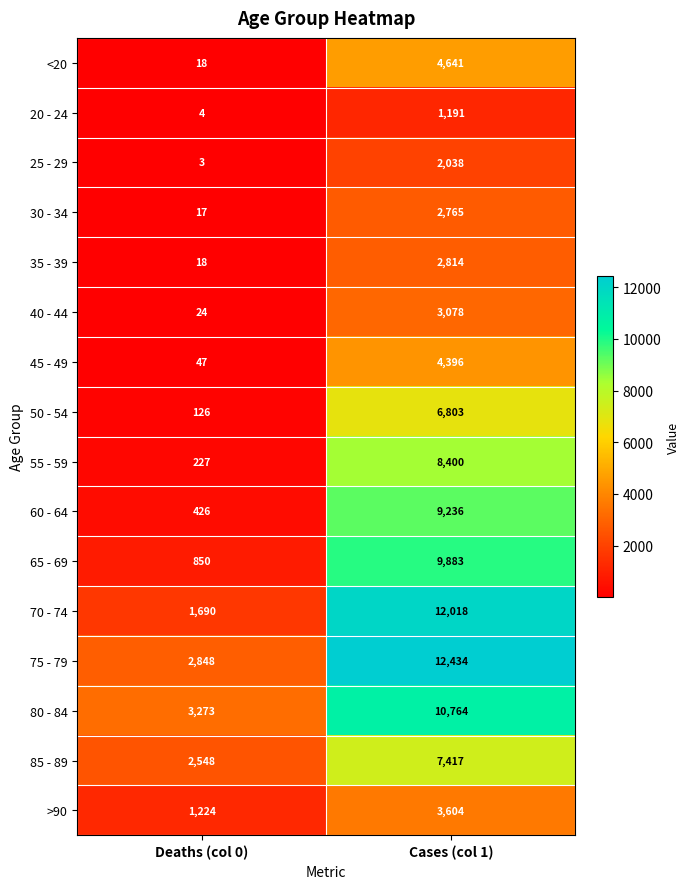

At which category is the sum across all series the highest?

Cases (col 1)